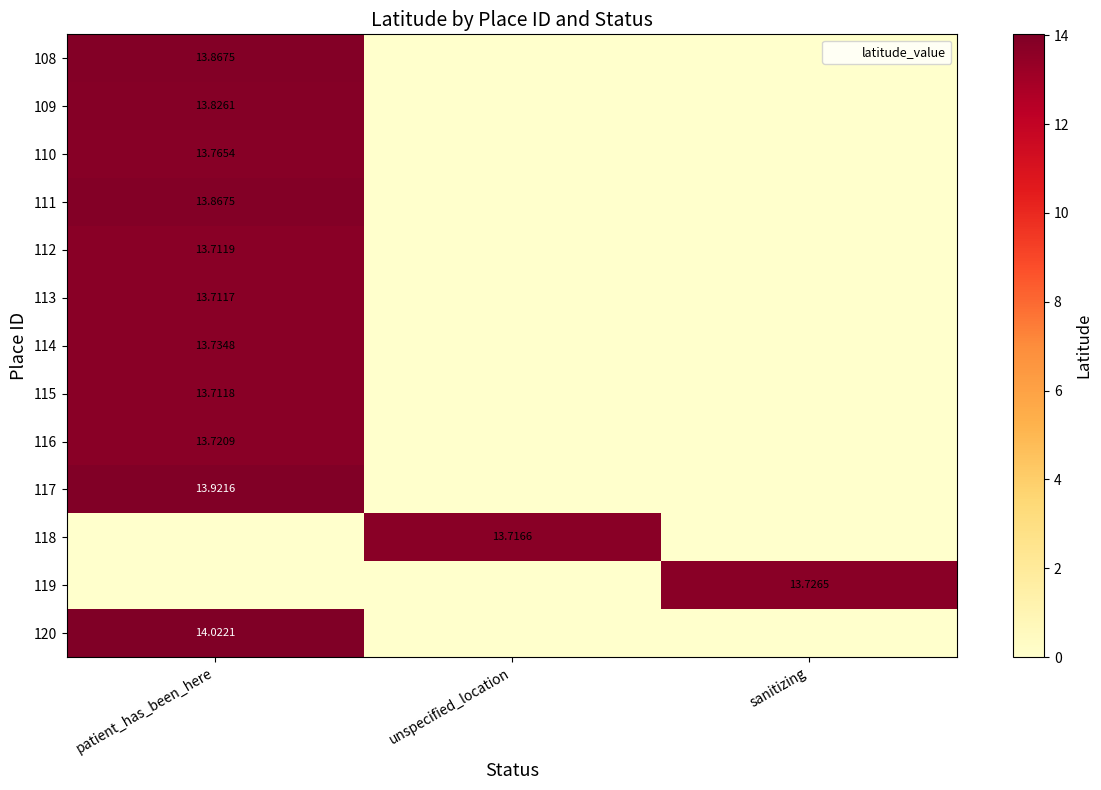

List the labels in order of 108 value, largest first.

patient_has_been_here, unspecified_location, sanitizing